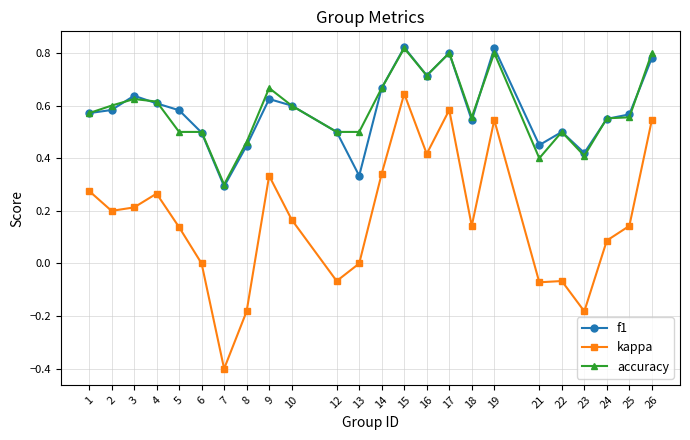

At which category is the sum across all series the highest?

15